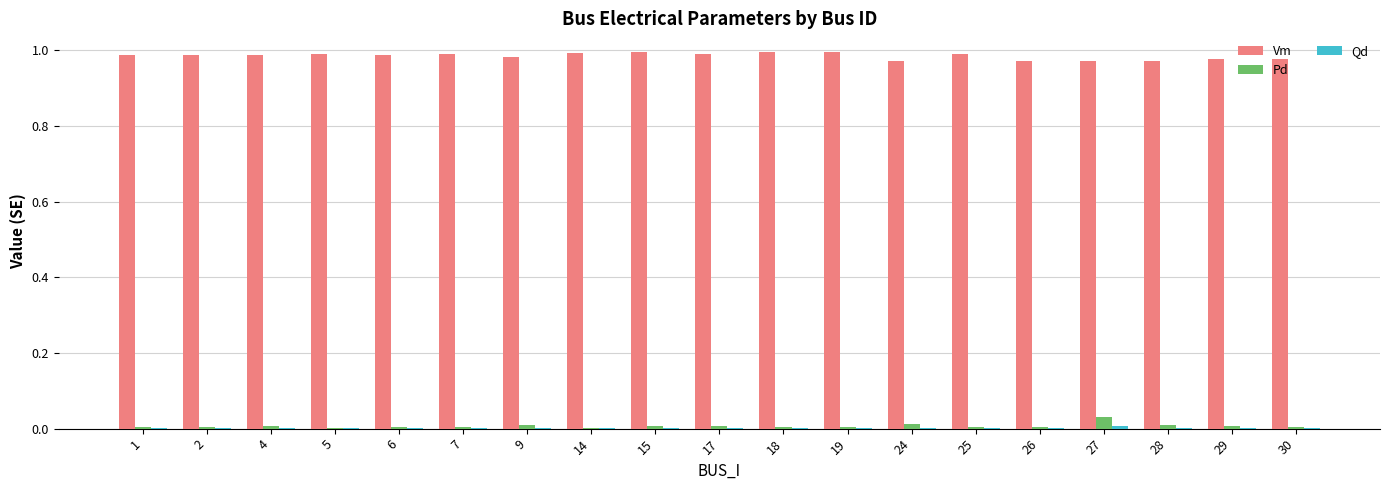

What is the sum of all Pd values?

0.1